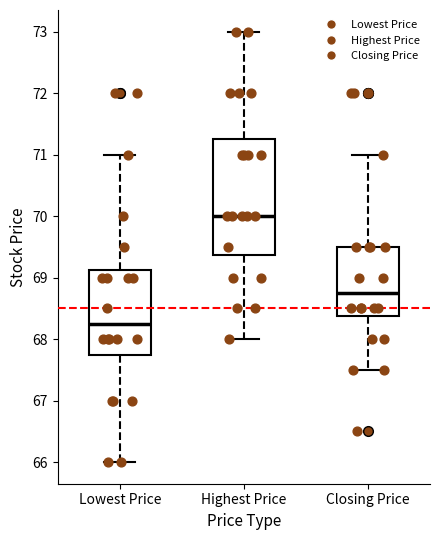

Where is the upper edge of the box for Lowest Price on the y-axis? The values are not printed on the chart, so give them approximately, as read against the axis.

69.1